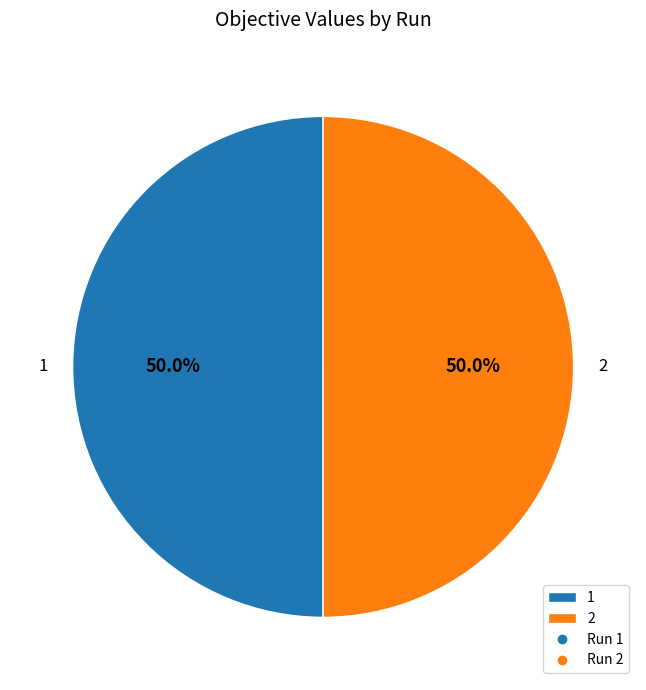

What percentage do 2 and 1 together represent?

100.0%